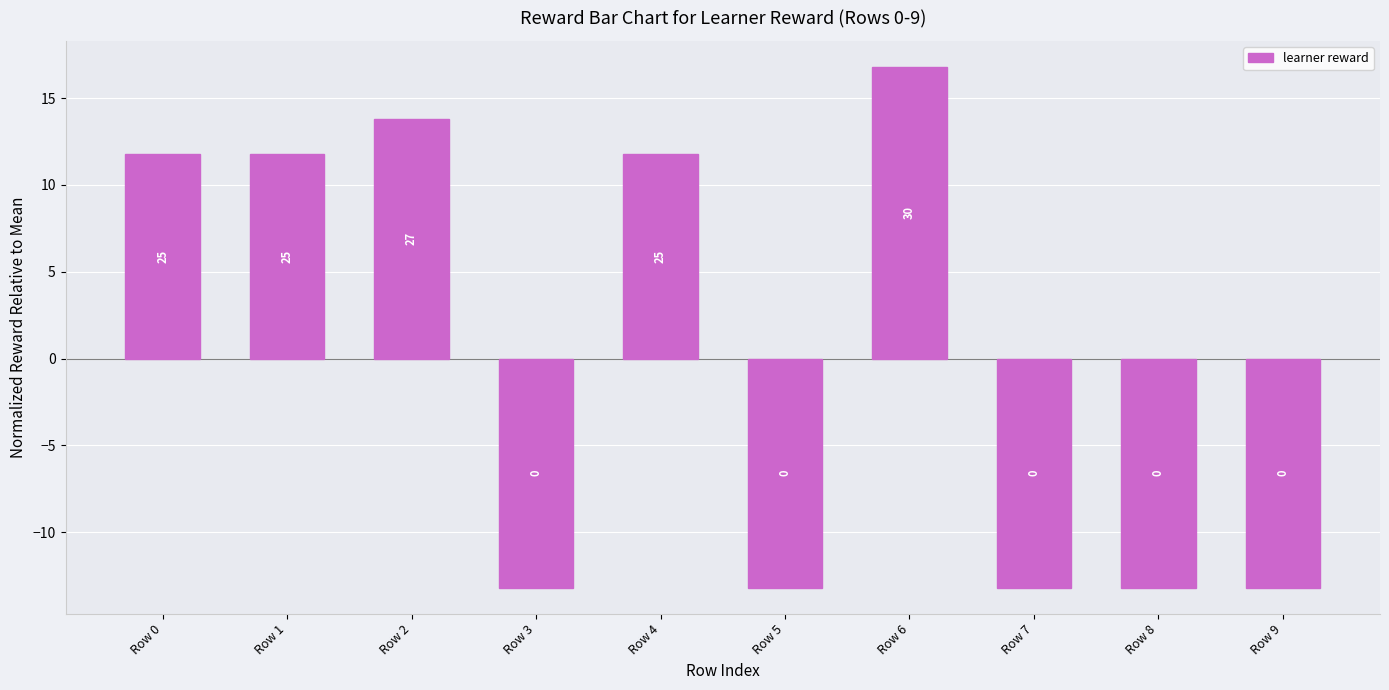

Rank the categories by value from highest to lowest.

Row 6, Row 2, Row 0, Row 1, Row 4, Row 3, Row 5, Row 7, Row 8, Row 9